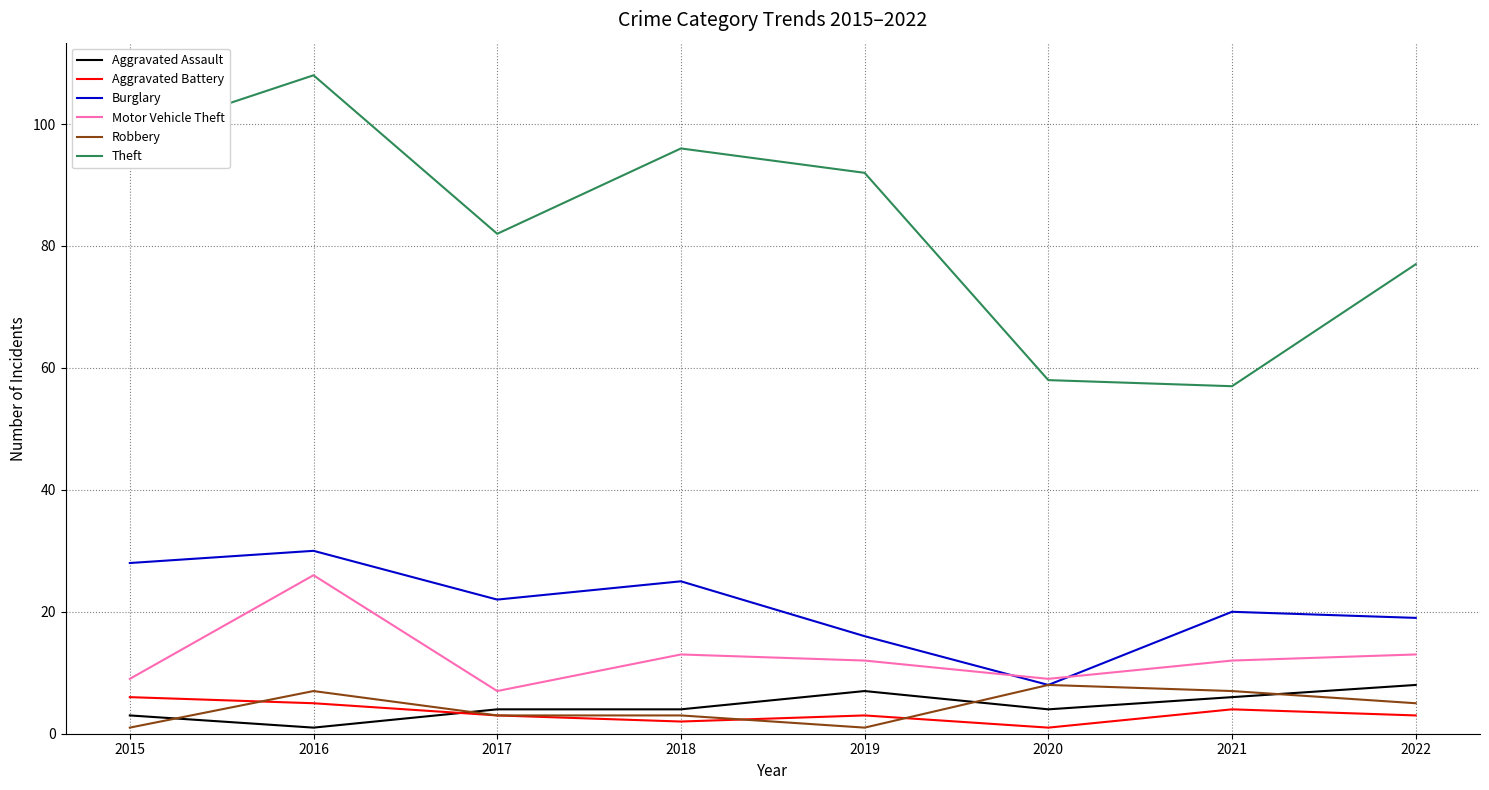

Is the value of Aggravated Assault at 2019 greater than the value of Burglary at 2015?

No